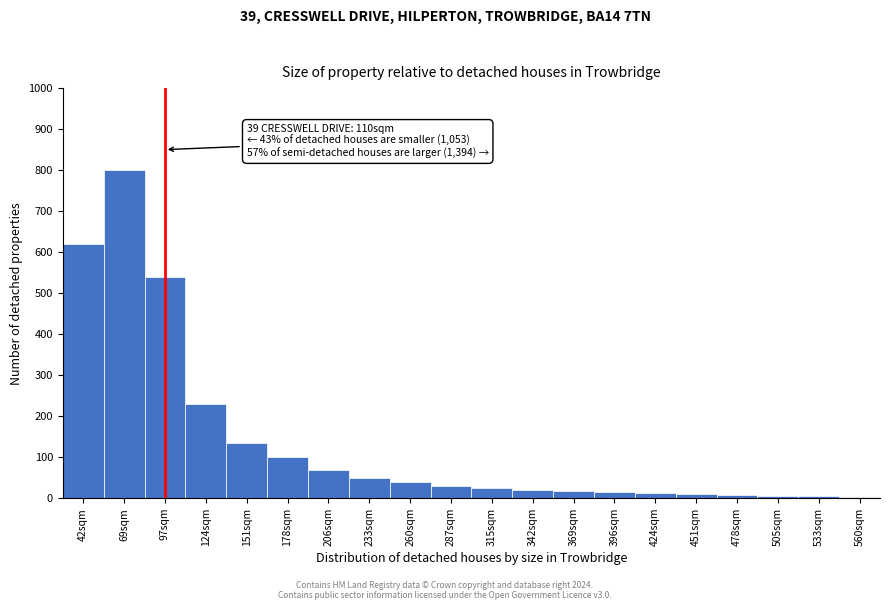

What is the sum of all values?

2738